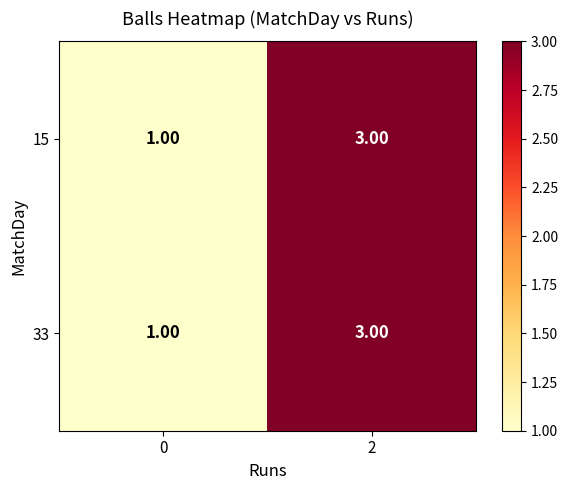

What is the sum of the 33 values at 2 and 0?

4